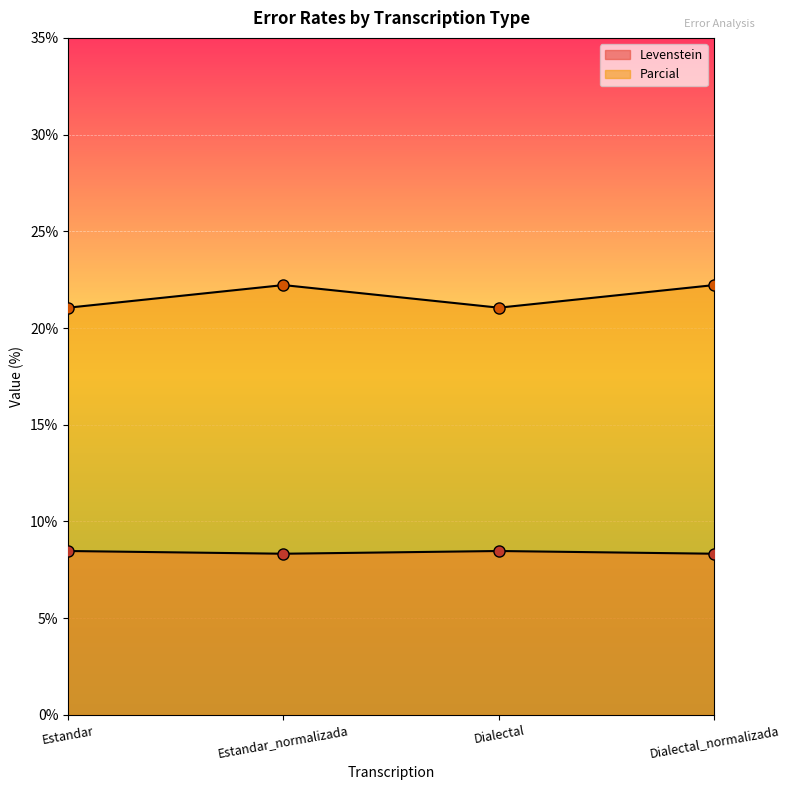

List the series in order of their overall mean, lowest first.

Levenstein, Parcial